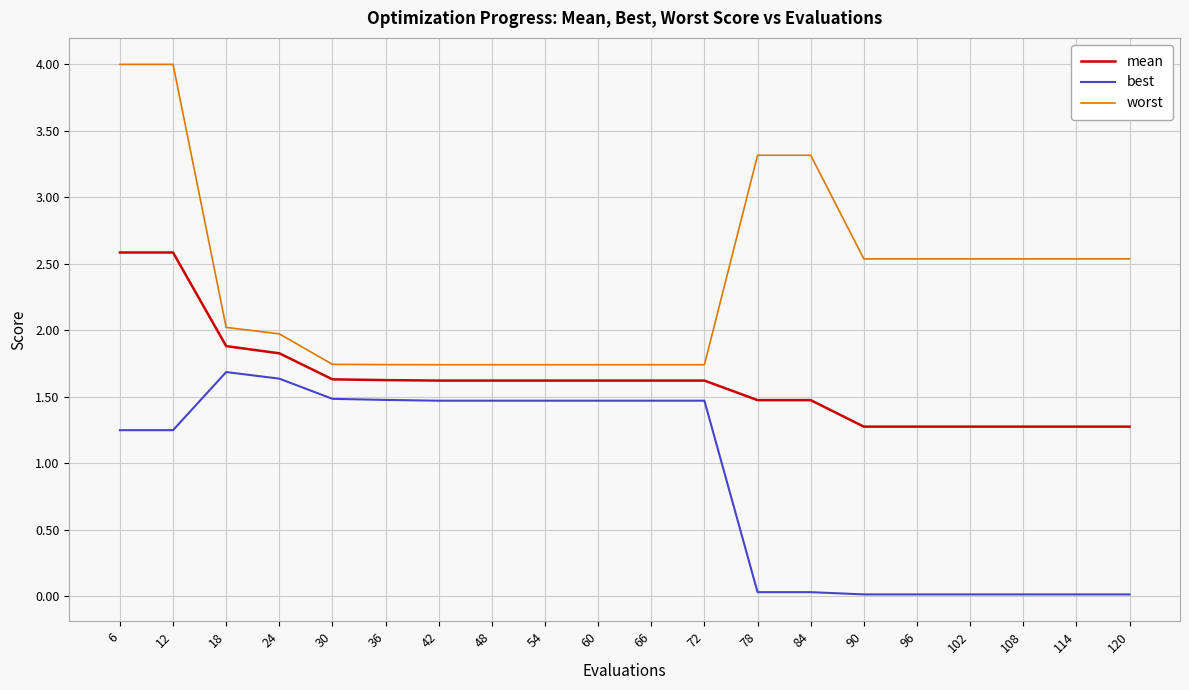

What is the lowest value of the mean series?

1.3